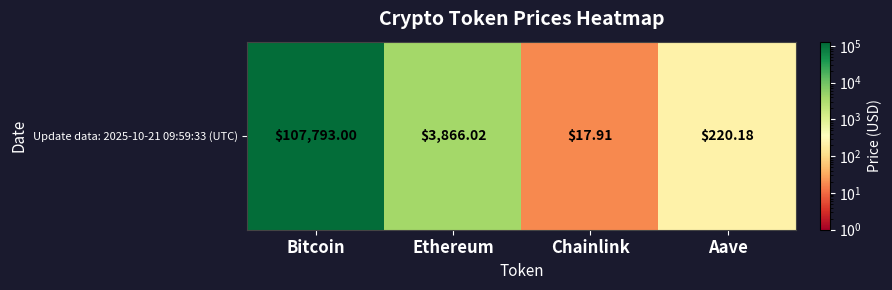

At which label does the data first exceed 3866?

Bitcoin